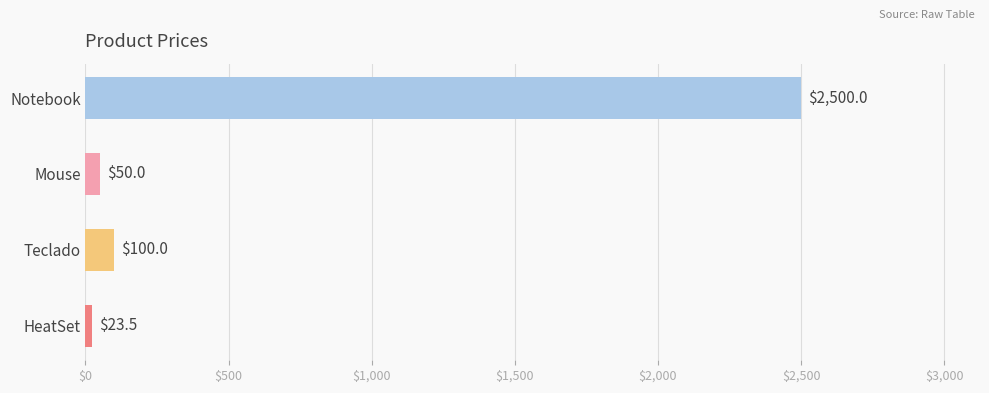

What is the difference between the values at Teclado and HeatSet?

76.5